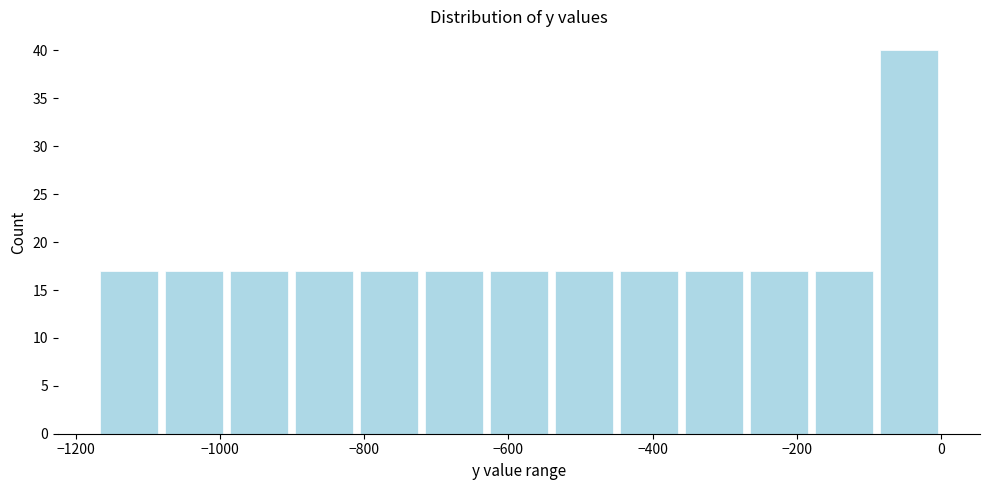

How tall is the bar that spans -180 to -80 on the x-axis? Neither the bar edges nor the heights are printed on the chart, so give them approximately, as read against the axes.

17